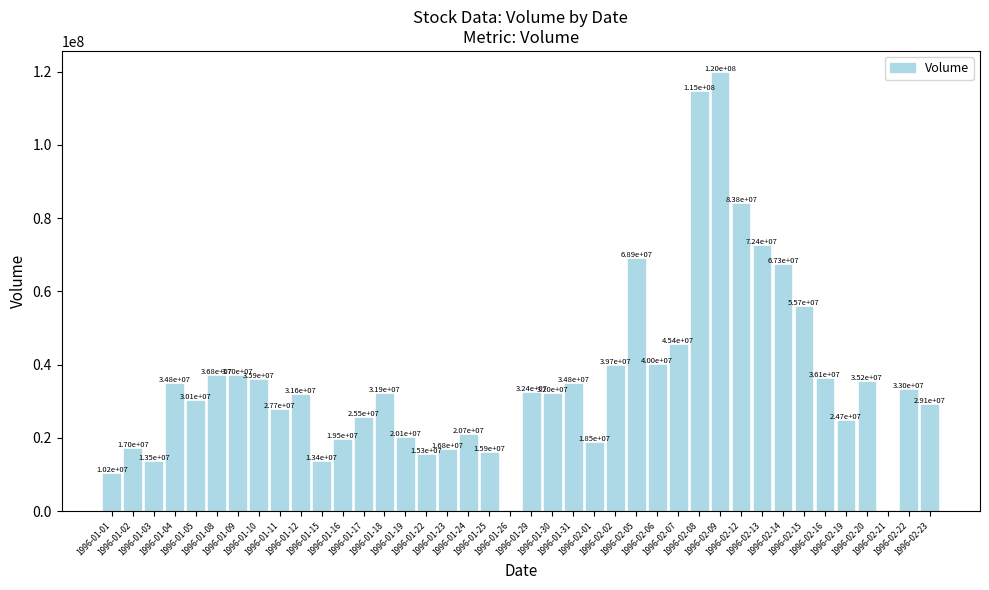

What is the maximum value shown in the chart?

119682955